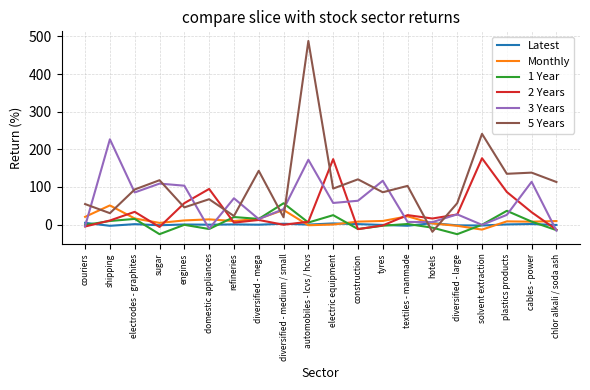

In Monthly, how many points are higher than both neighbors (excluding endpoints)?

5